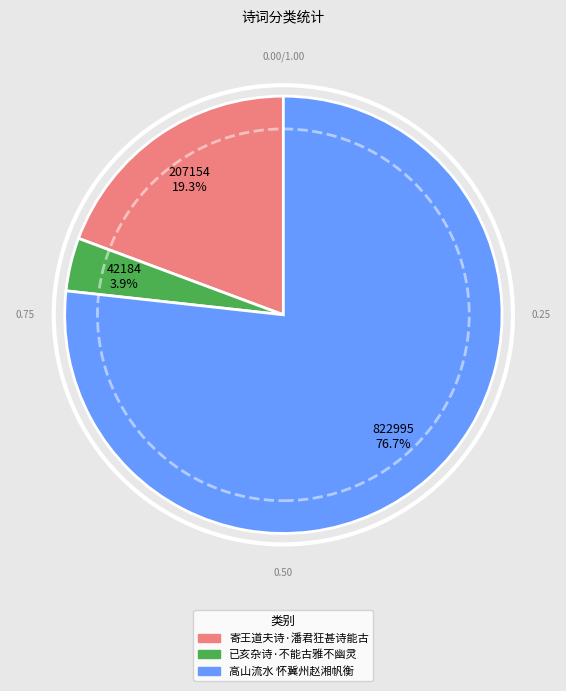

Is there any slice that represents more than half of the pie?

Yes